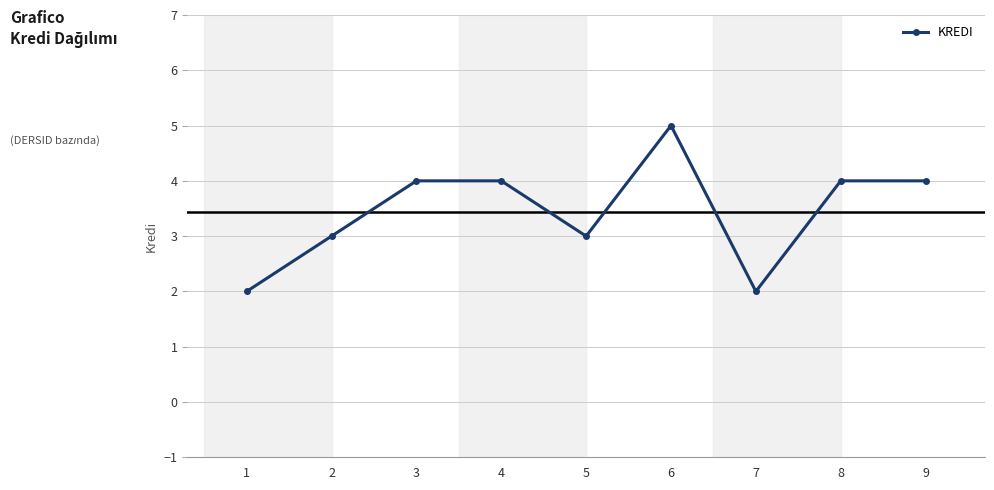

What is the value of the 1st point from the left?

2